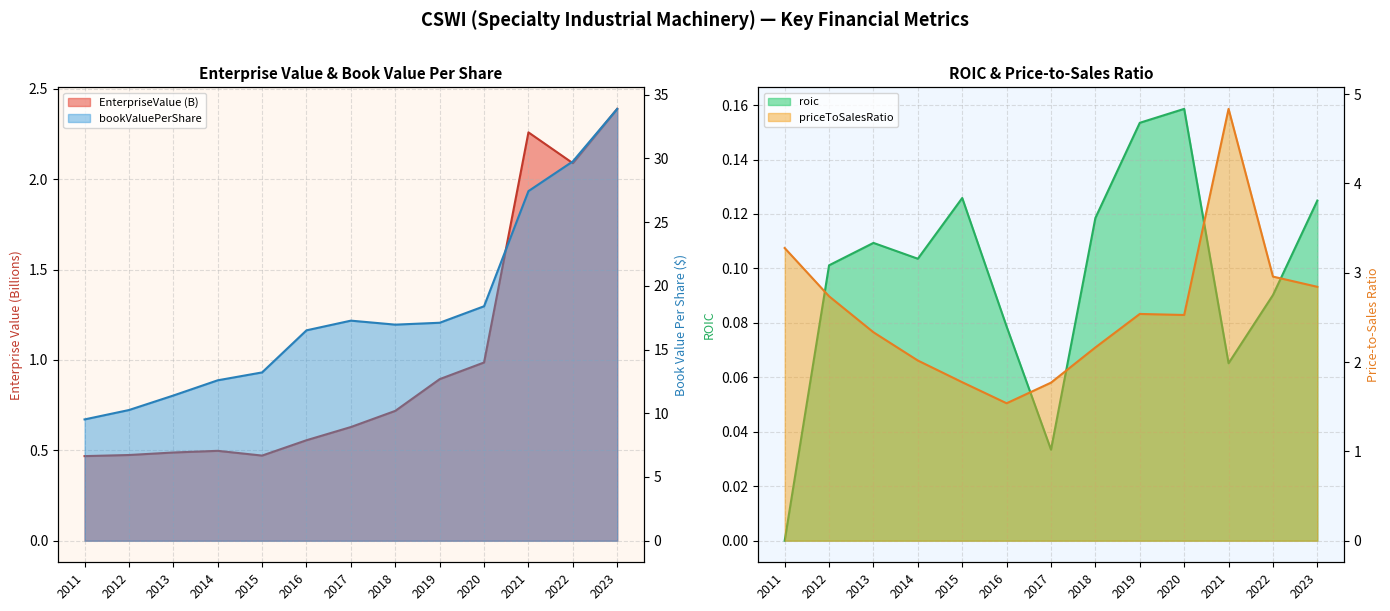

At which category does EnterpriseValue reach its first local valley?

2015